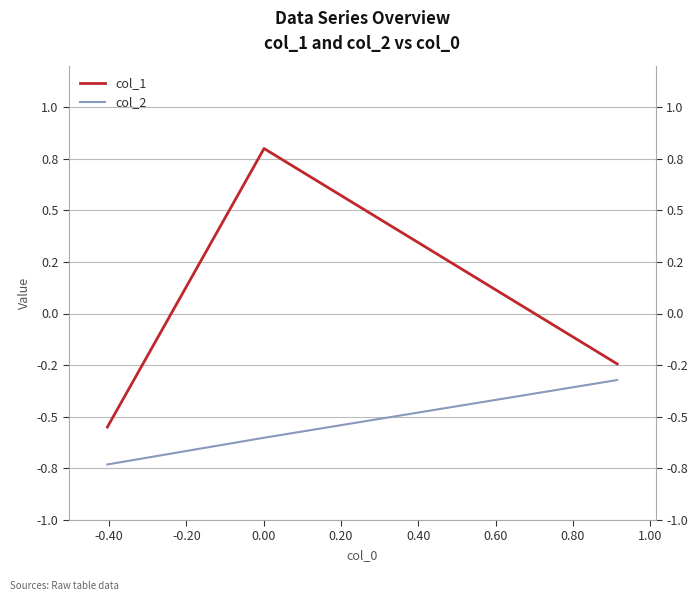

What is the value of the col_2 point at the 3rd from the left?

-0.3